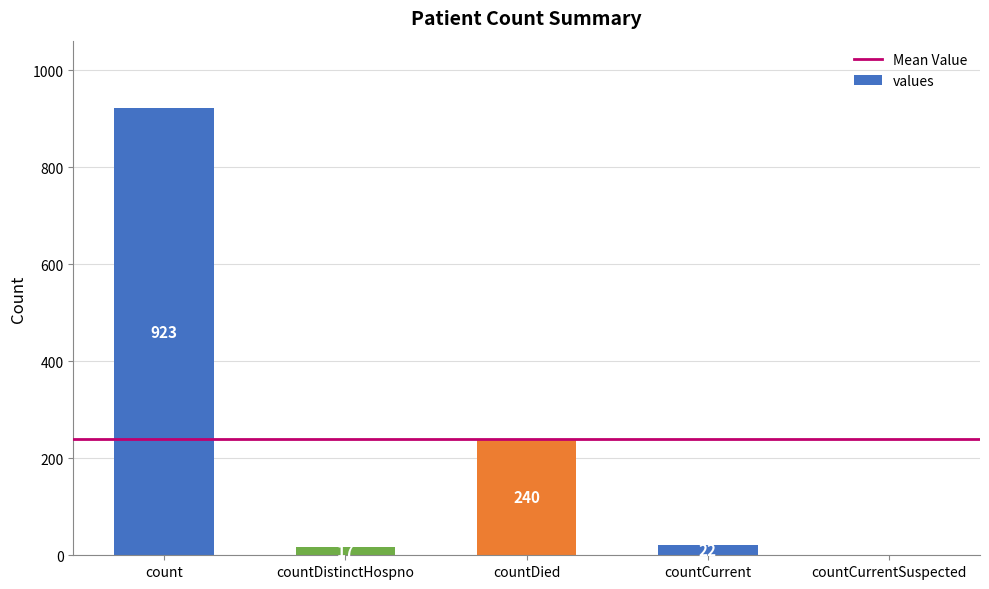

At which label is the value closest to 461?

countDied